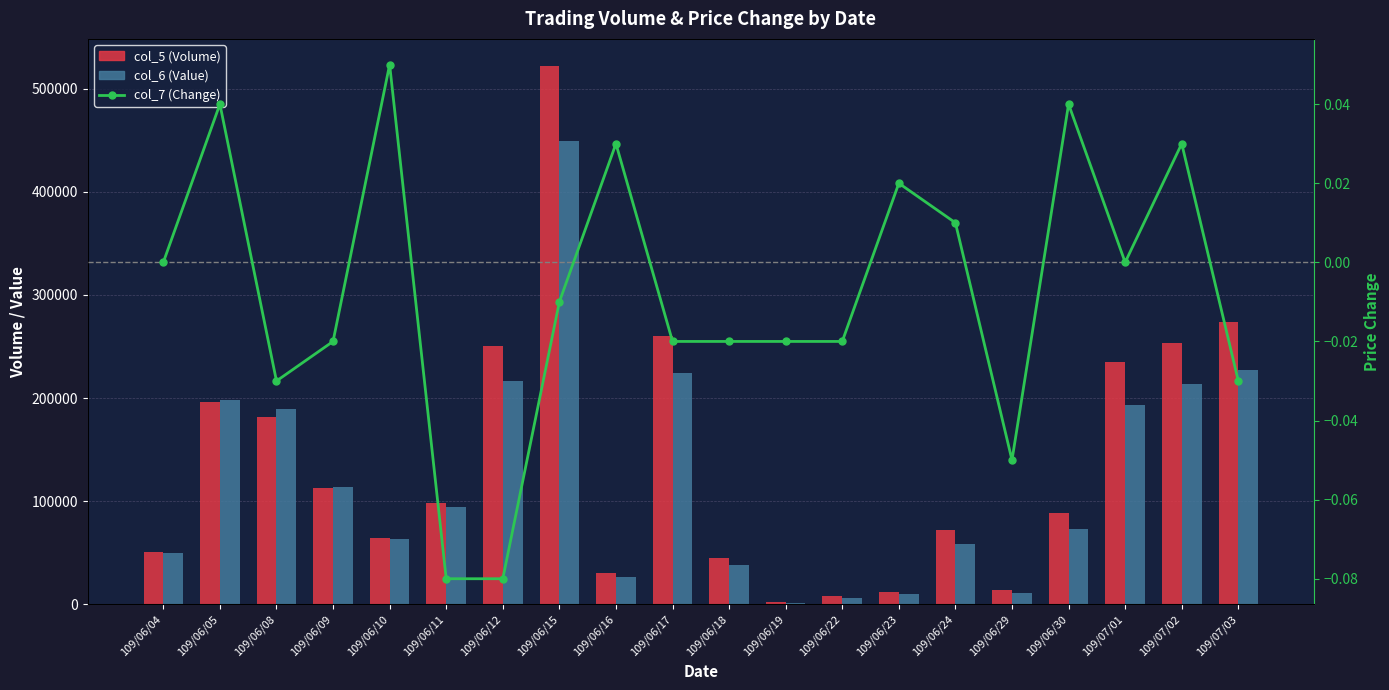

Count the number of categories in the chart.

20